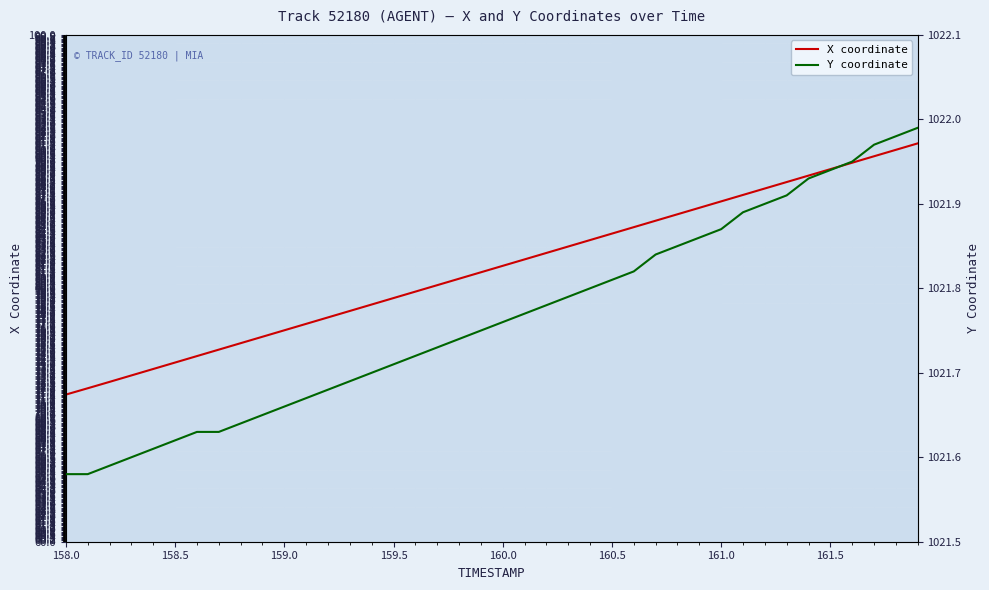

Reading left to right, extract all data points from this chart.

X coordinate: 71.6	72.1	72.6	73.1	73.6	74.1	74.7	75.2	75.7	76.2	76.7	77.2	77.7	78.2	78.7	79.2	79.7	80.2	80.8	81.3	81.8	82.3	82.8	83.3	83.8	84.3	84.8	85.3	85.8	86.4	86.9	87.4	87.9	88.4	88.9	89.4	89.9	90.4	90.9	91.4
Y coordinate: 1021.6	1021.6	1021.6	1021.6	1021.6	1021.6	1021.6	1021.6	1021.6	1021.6	1021.7	1021.7	1021.7	1021.7	1021.7	1021.7	1021.7	1021.7	1021.7	1021.8	1021.8	1021.8	1021.8	1021.8	1021.8	1021.8	1021.8	1021.8	1021.9	1021.9	1021.9	1021.9	1021.9	1021.9	1021.9	1021.9	1022.0	1022.0	1022.0	1022.0